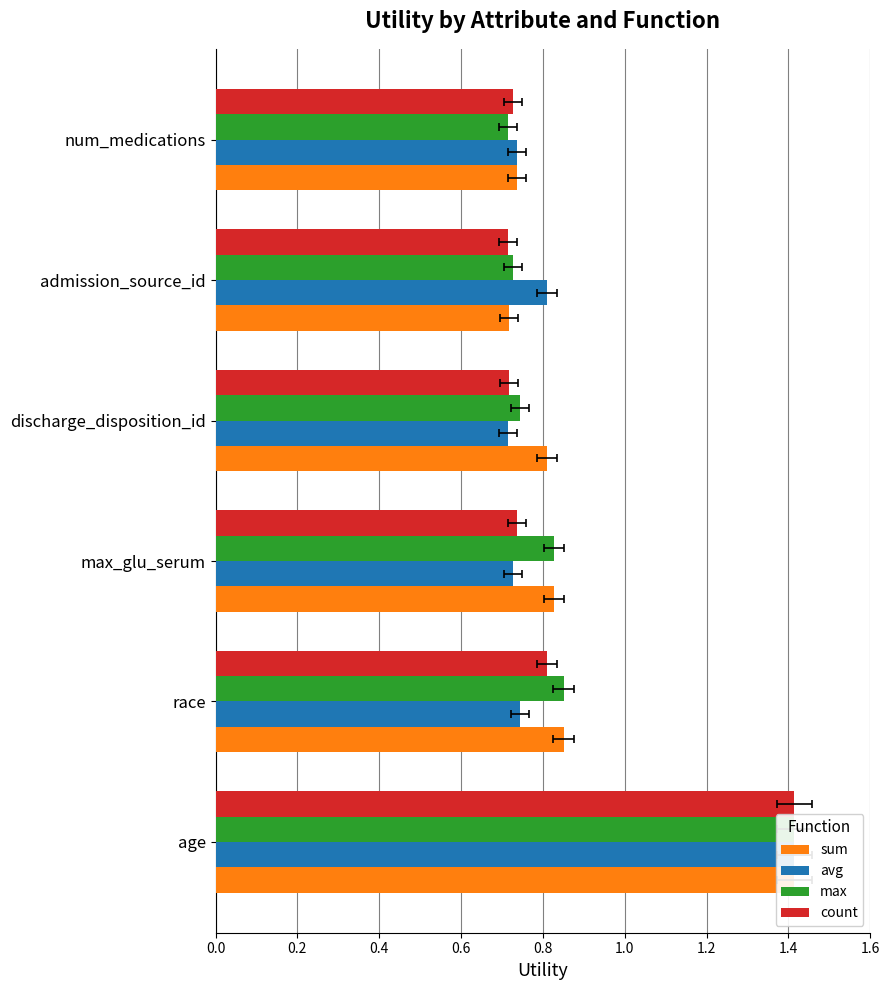

What position from the left is max_glu_serum?

3